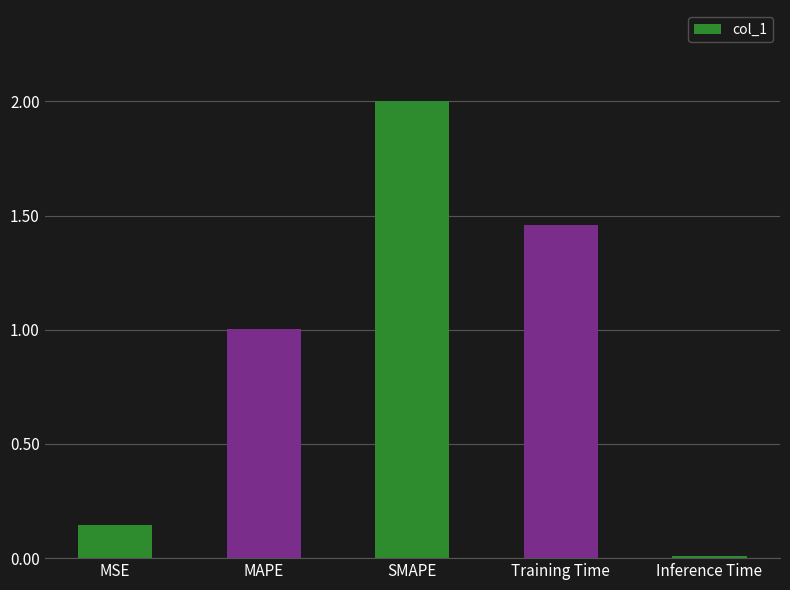

How many bars are there in total?

5